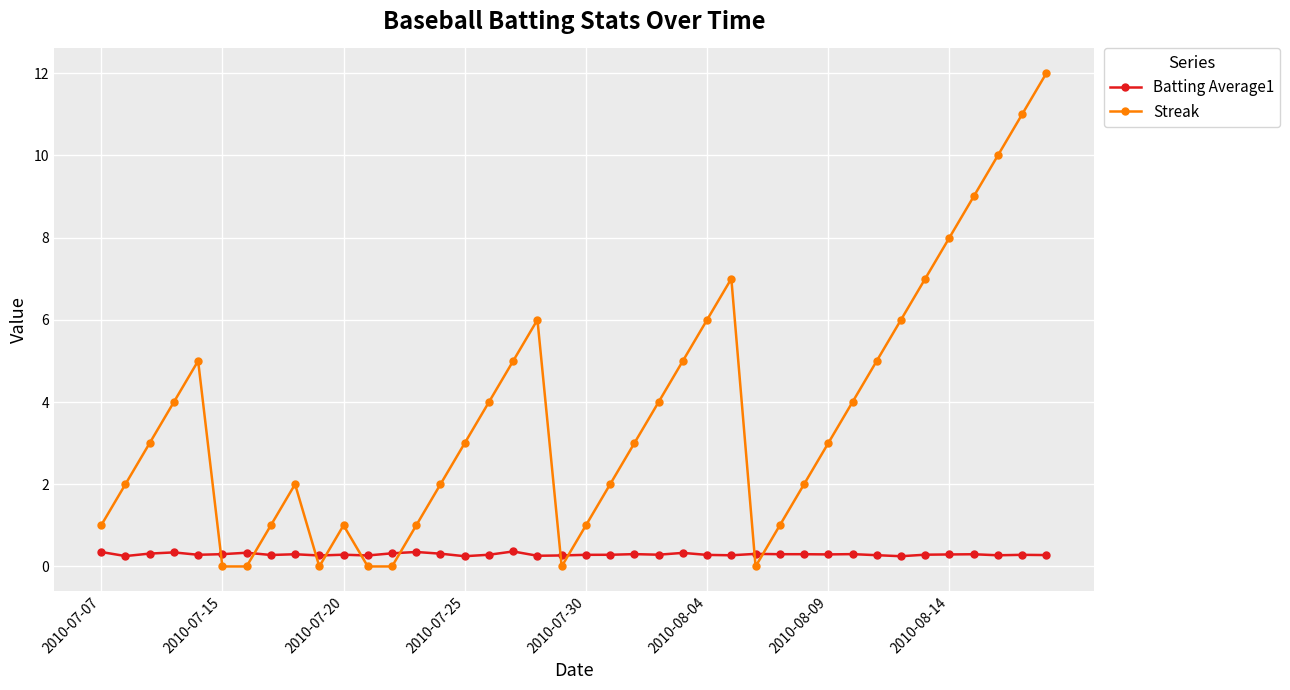

What is the value of the Batting Average1 point at the 5th from the left?

0.3